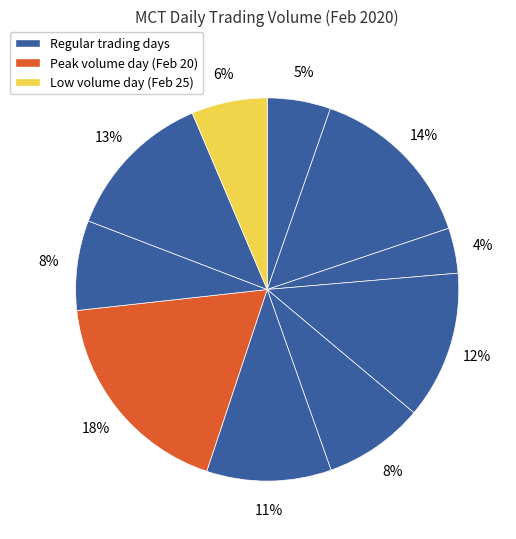

Count the number of slices in the pie.

10